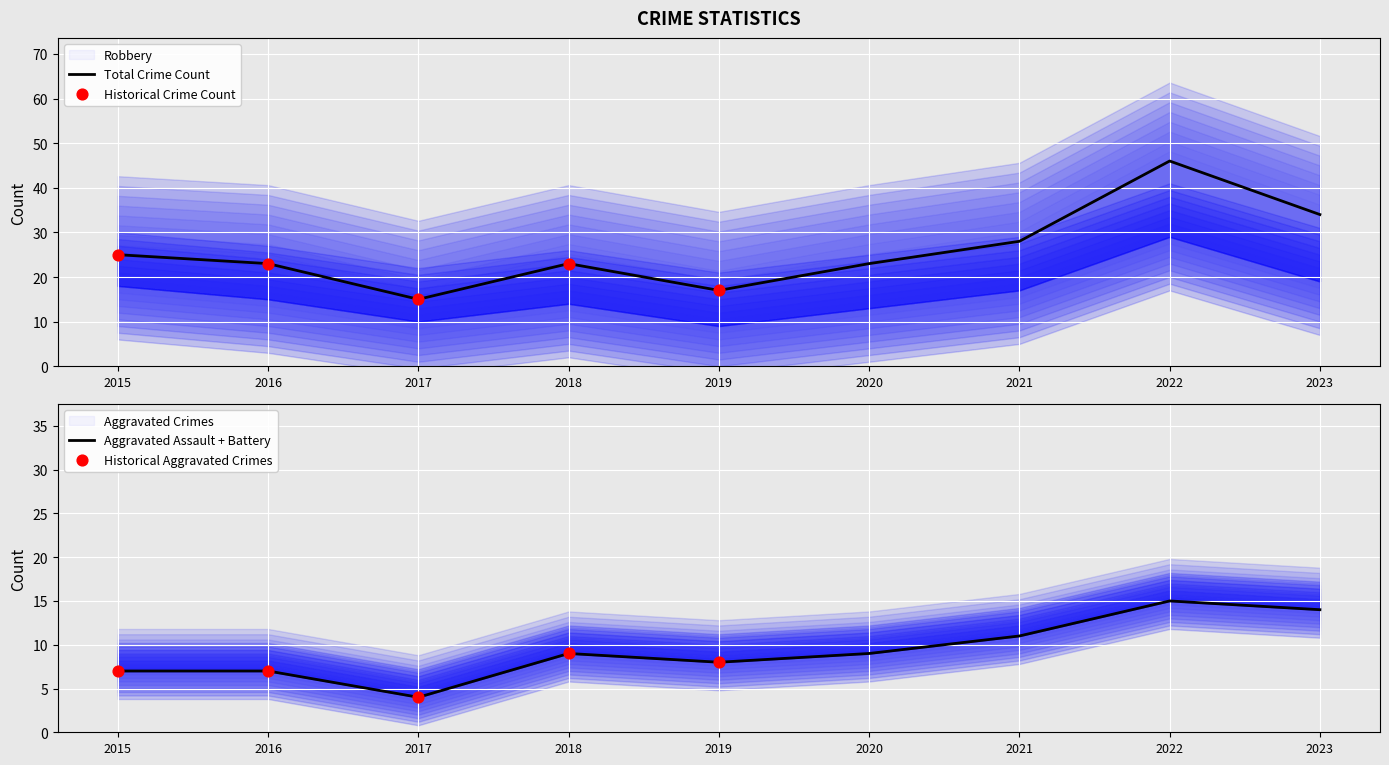

The Total Crime Count series shows 14 at 2018. True or false?

False